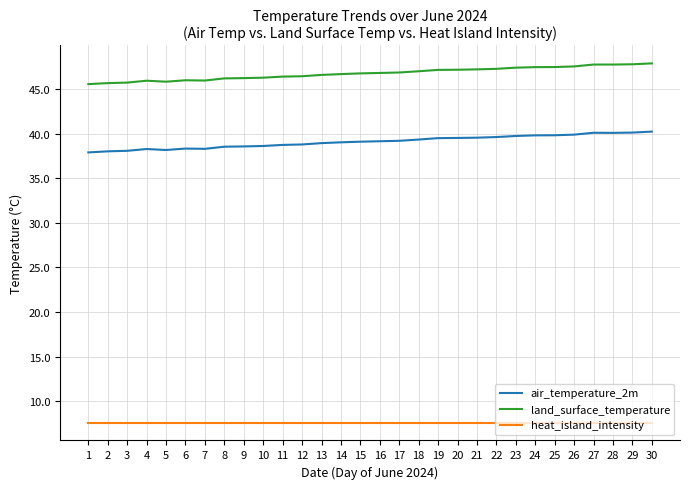

True or false: land_surface_temperature has more than 1 points higher than both neighbors.

True